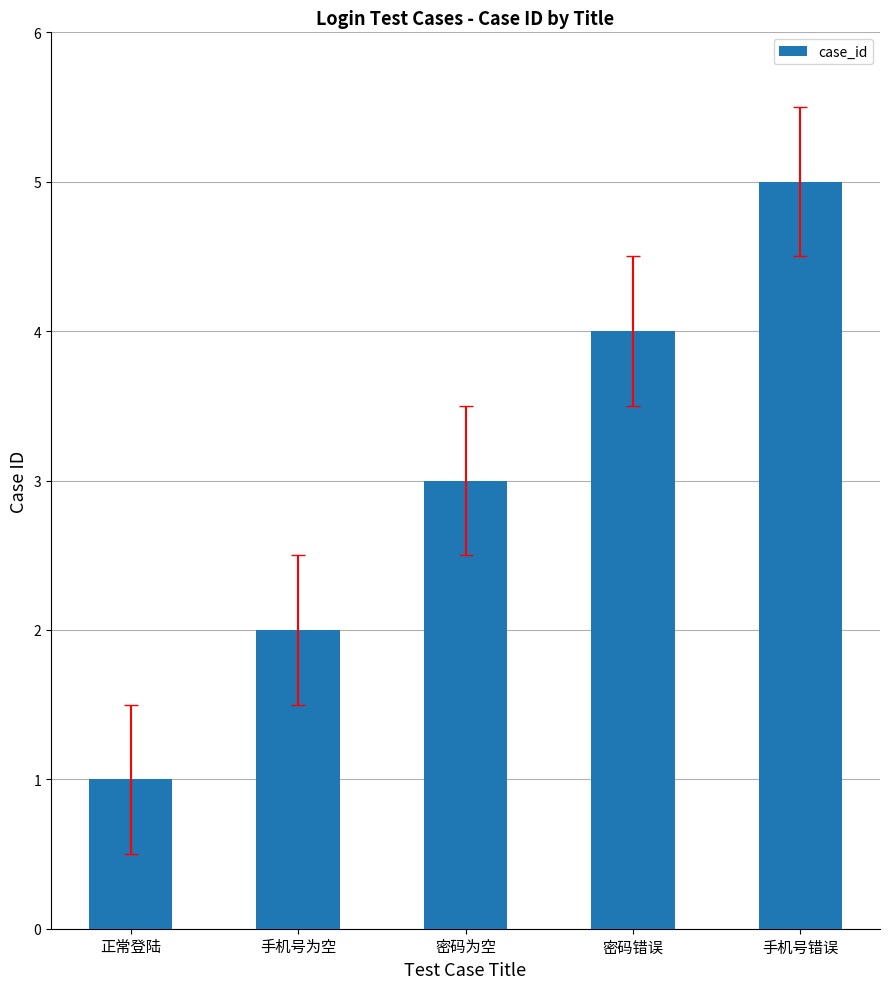

The value at 密码为空 is 4. True or false?

False